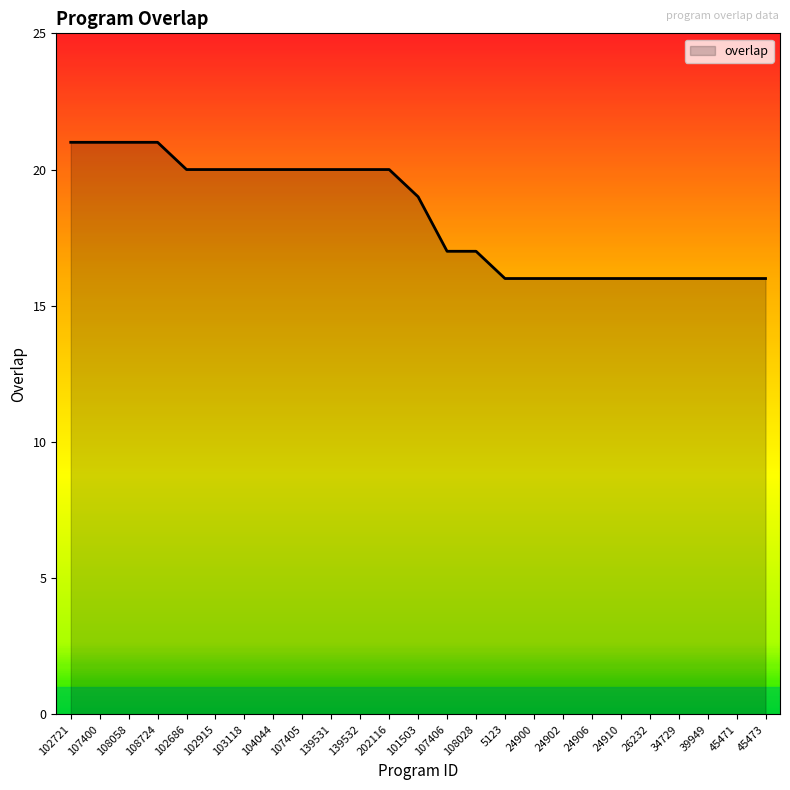

True or false: the data shows 10 at 108028.

False